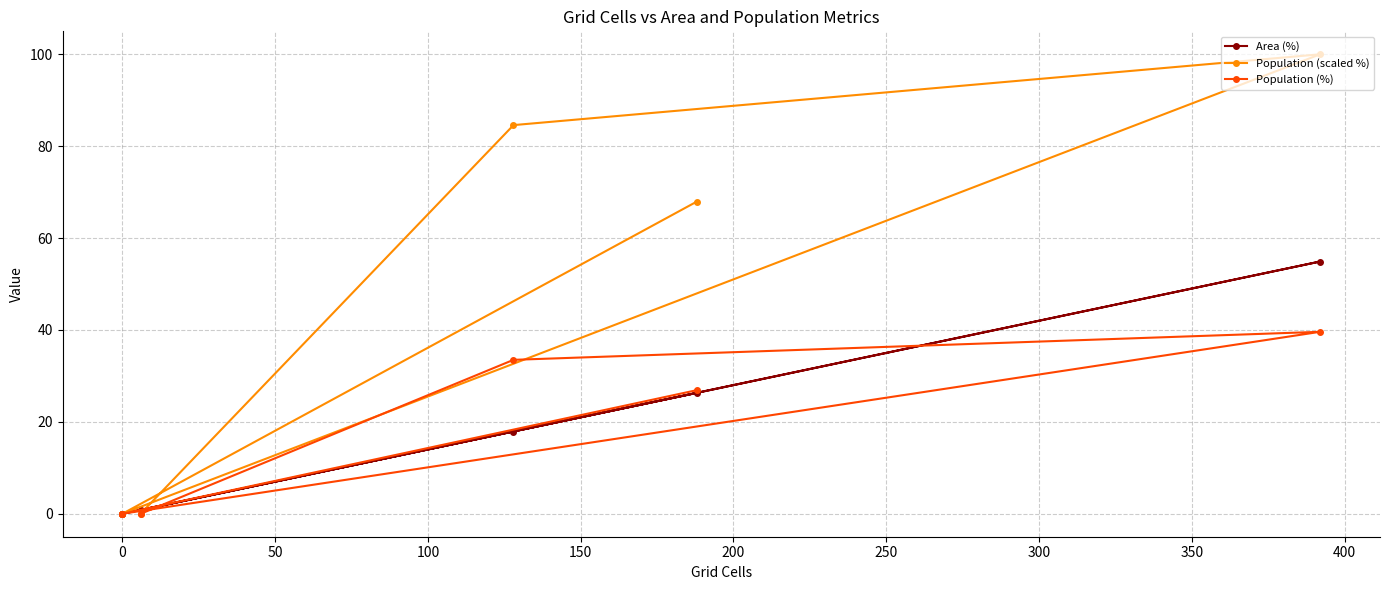

What is the average value of the Population (%) series?

16.7